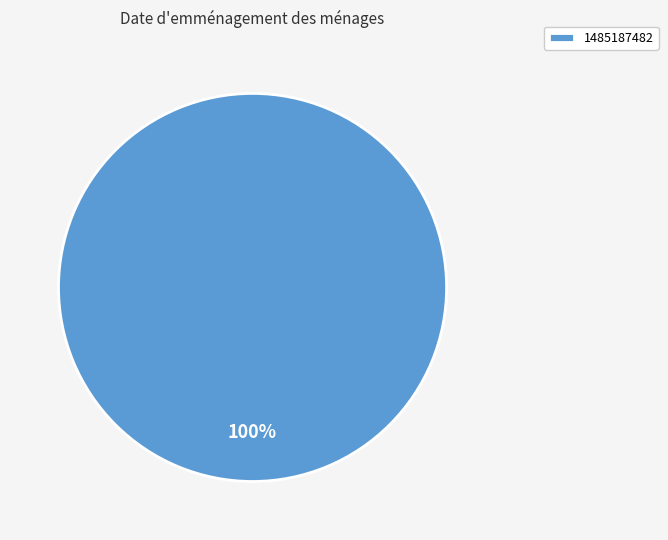

Is there a majority slice in this chart?

Yes